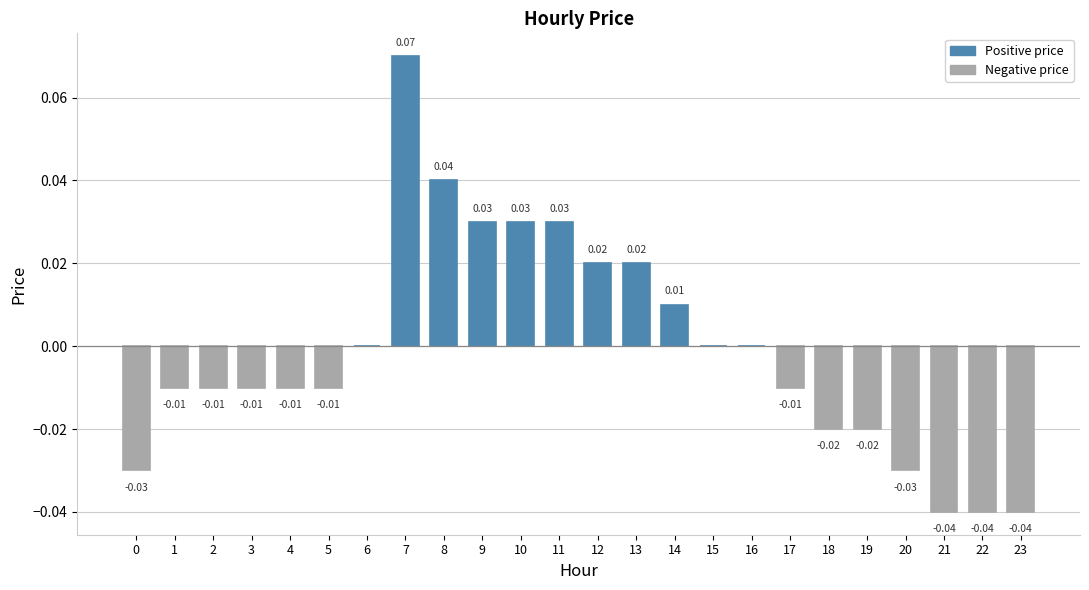

Count the number of data series in this chart.

1